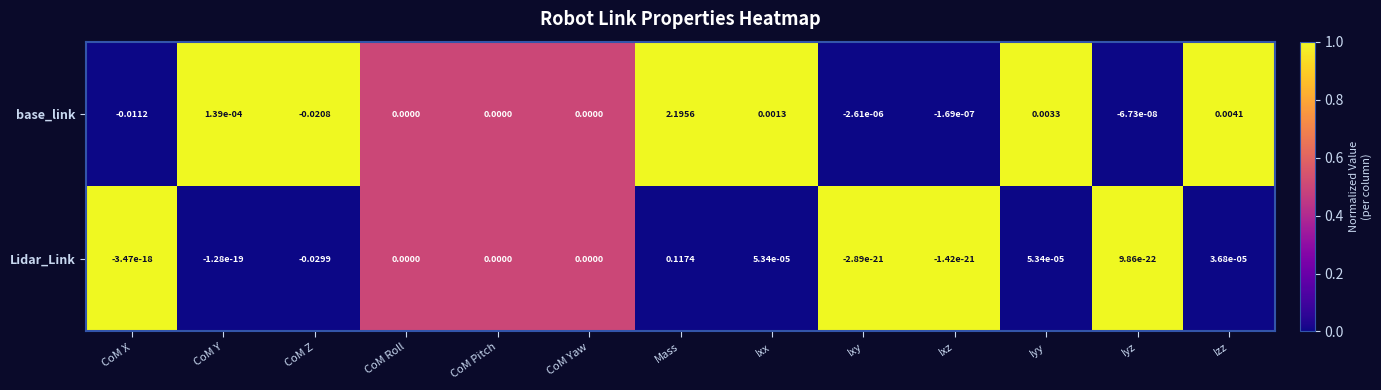

Which series has the largest total across all categories?

base_link